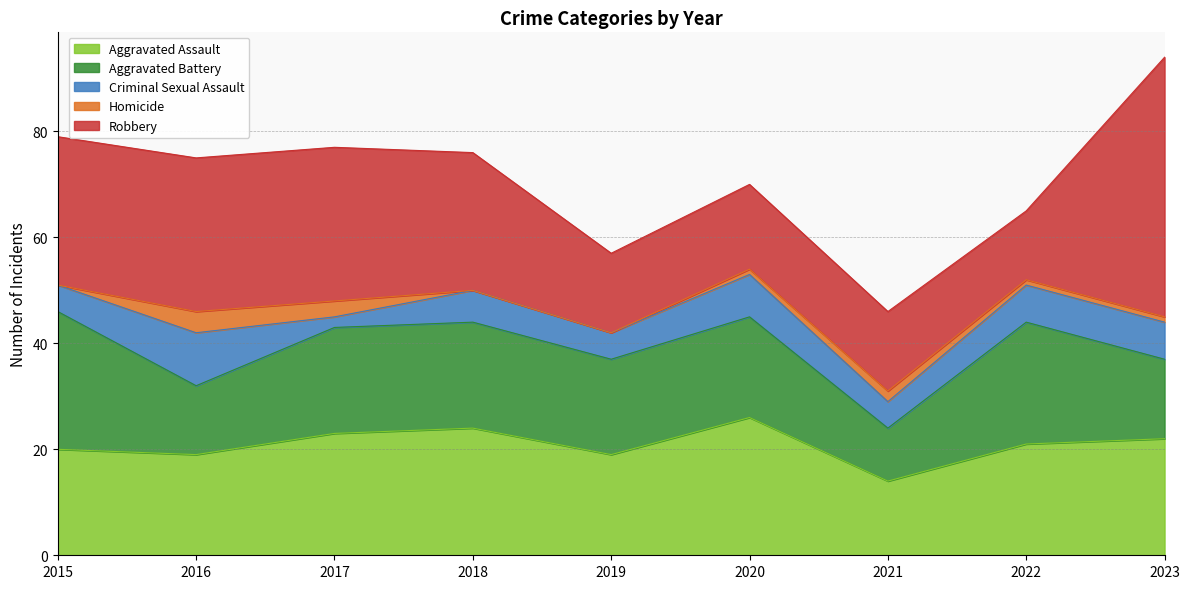

What is the total value across all series at 2019?

57